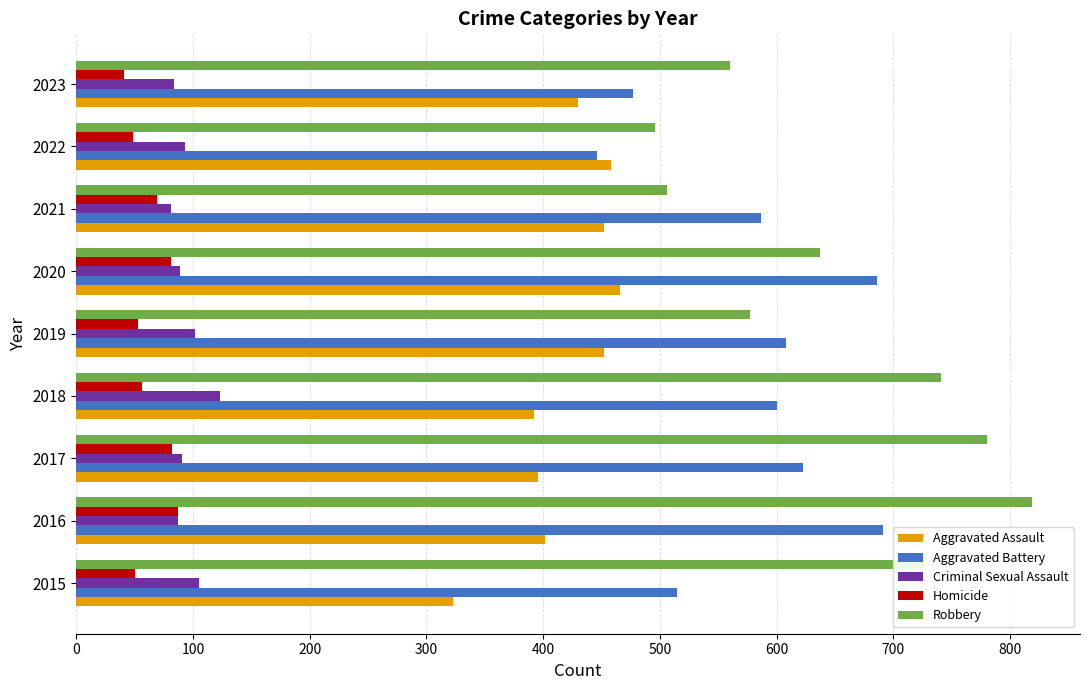

True or false: Criminal Sexual Assault has a value of 93 at 2022.

True